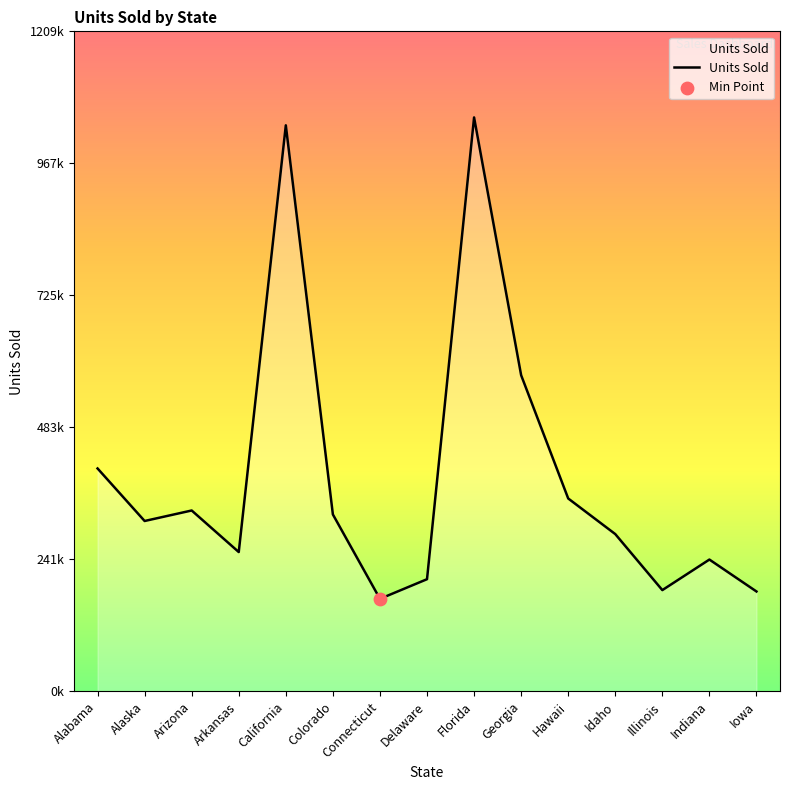

What is the change in value from Arizona to Hawaii?

+22000